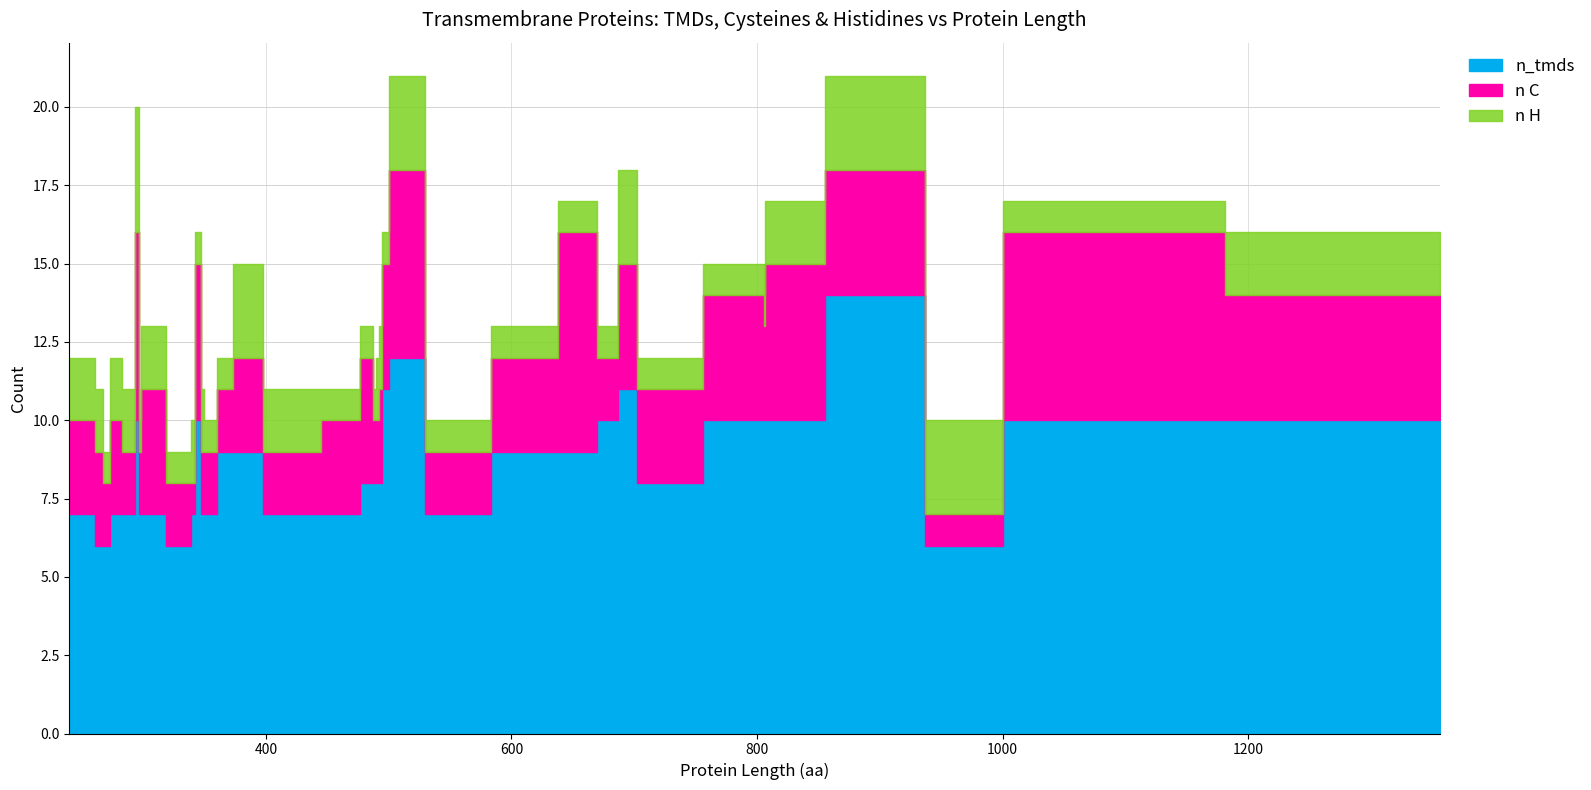

Reading left to right, list all the values displayed in this chart.

n_tmds: 879=14	504=12	496=11	697=11	806=10	832=10	807=10	1006=10	677=10	345=10	1356=10	805=10	296=10	663=9	377=9	612=9	370=9	493=8	707=8	488=8	479=8	487=8	492=8	555=7	418=7	350=7	297=7	299=7	472=7	475=7	291=7	257=7	275=7	350=7	240=7	339=7	264=6	995=6	271=6	339=6
n C: 879=4	504=6	496=4	697=4	806=3	832=5	807=5	1006=6	677=2	345=5	1356=4	805=4	296=6	663=7	377=3	612=3	370=2	493=3	707=3	488=2	479=4	487=4	492=2	555=2	418=2	350=2	297=2	299=4	472=3	475=3	291=2	257=3	275=3	350=2	240=3	339=1	264=3	995=1	271=2	339=2
n H: 879=3	504=3	496=1	697=3	806=1	832=2	807=2	1006=1	677=1	345=1	1356=2	805=1	296=4	663=1	377=3	612=1	370=1	493=2	707=1	488=1	479=1	487=1	492=2	555=1	418=2	350=2	297=1	299=2	472=1	475=1	291=2	257=2	275=2	350=1	240=2	339=2	264=2	995=3	271=1	339=1